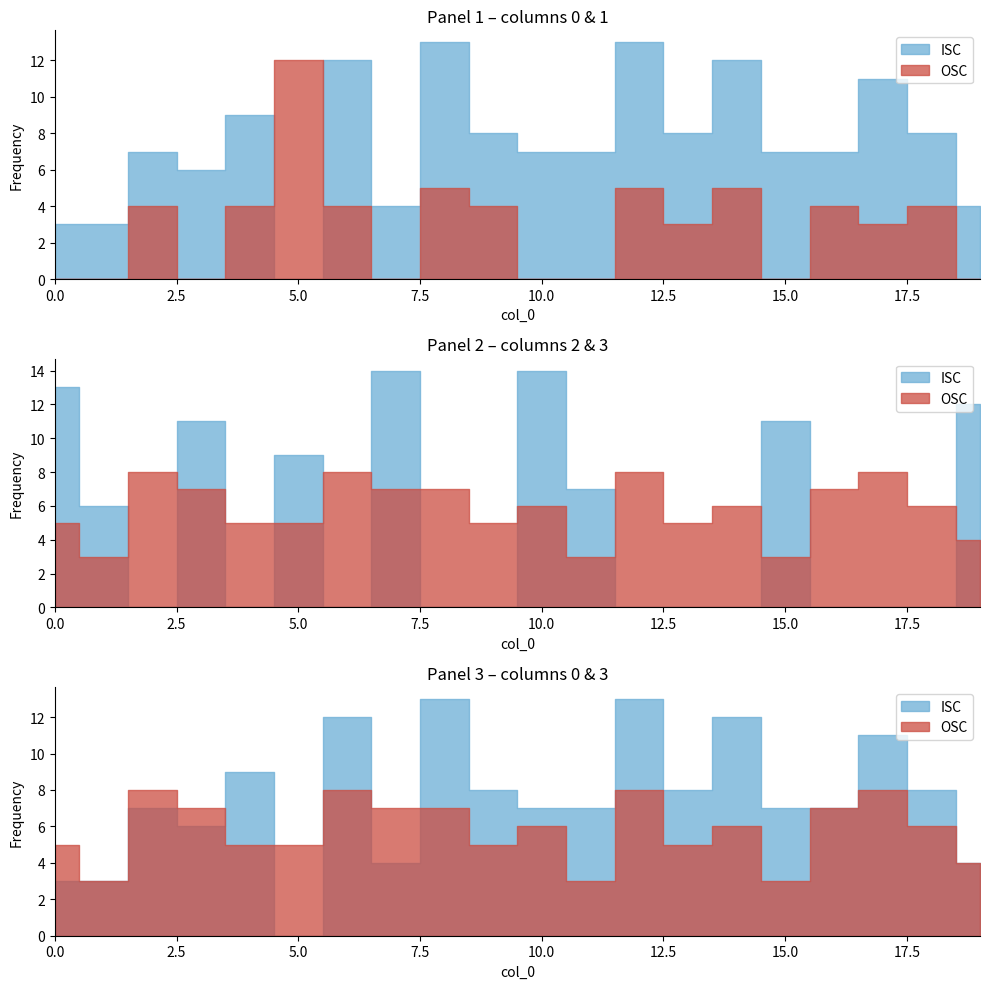

At how many categories does at least one series exceed 8?

13